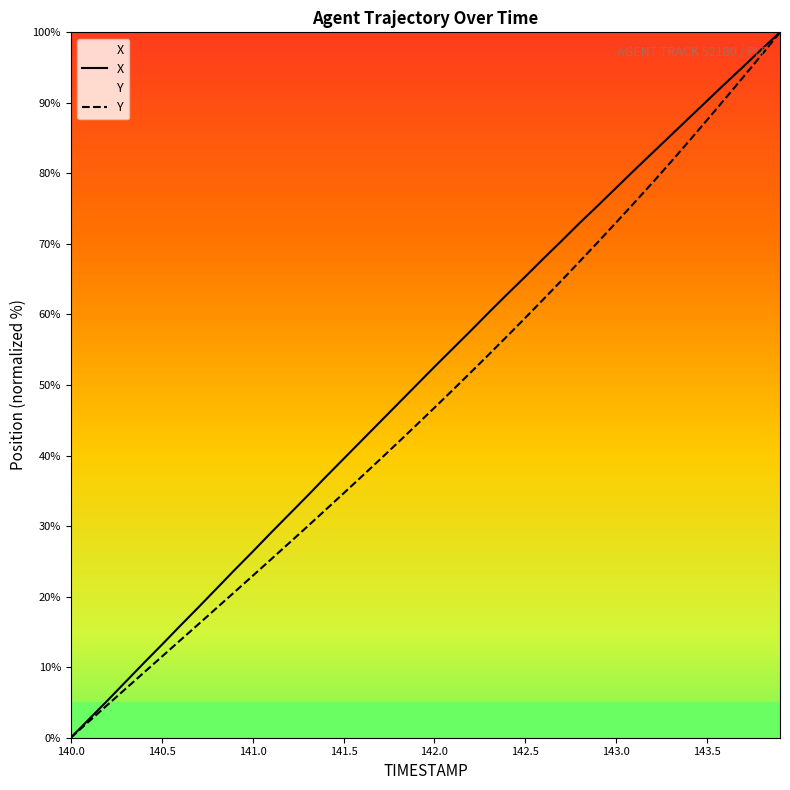

Reading right to left, list all the values displayed in this chart.

X: 143.9=100.0	143.8=97.6	143.7=95.2	143.6=92.8	143.5=90.3	143.4=87.9	143.3=85.4	143.2=82.9	143.1=80.5	143.0=78.0	142.9=75.5	142.8=73.0	142.7=70.5	142.6=67.9	142.5=65.4	142.4=62.9	142.3=60.3	142.2=57.7	142.1=55.1	142.0=52.6	141.9=50.0	141.8=47.4	141.7=44.8	141.6=42.1	141.5=39.5	141.4=36.9	141.3=34.3	141.2=31.6	141.1=29.0	141.0=26.4	140.9=23.8	140.8=21.1	140.7=18.4	140.6=15.8	140.5=13.2	140.4=10.5	140.3=7.9	140.2=5.2	140.1=2.6	140.0=0.0
Y: 143.9=100.0	143.8=96.8	143.7=93.7	143.6=90.6	143.5=87.6	143.4=84.6	143.3=81.6	143.2=78.7	143.1=75.9	143.0=73.1	142.9=70.3	142.8=67.6	142.7=64.9	142.6=62.2	142.5=59.5	142.4=56.9	142.3=54.4	142.2=51.8	142.1=49.3	142.0=46.8	141.9=44.3	141.8=41.9	141.7=39.4	141.6=37.0	141.5=34.6	141.4=32.3	141.3=29.9	141.2=27.6	141.1=25.3	141.0=22.9	140.9=20.6	140.8=18.3	140.7=16.0	140.6=13.8	140.5=11.5	140.4=9.2	140.3=6.9	140.2=4.6	140.1=2.3	140.0=0.0